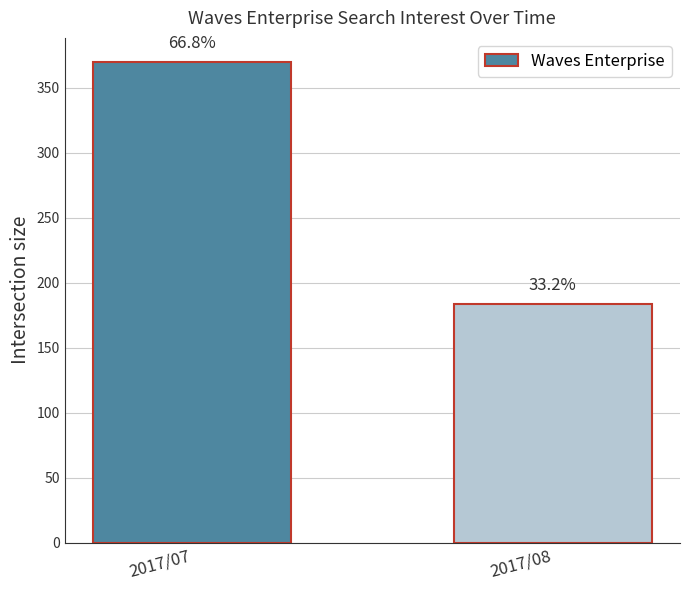

Where is the data nearest to the value 277?

2017/07